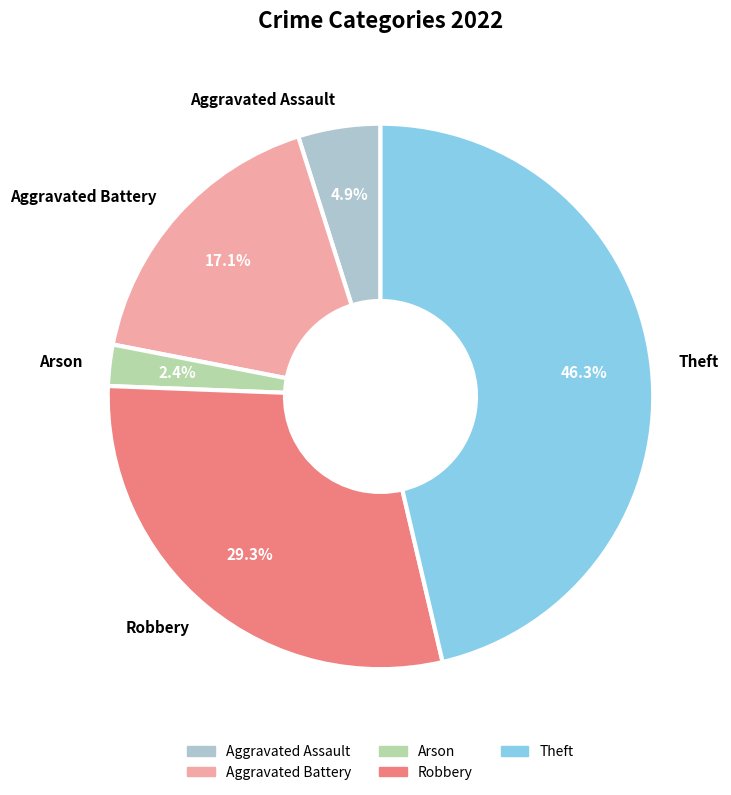

To the nearest percent, what portion does Aggravated Assault represent?

5%